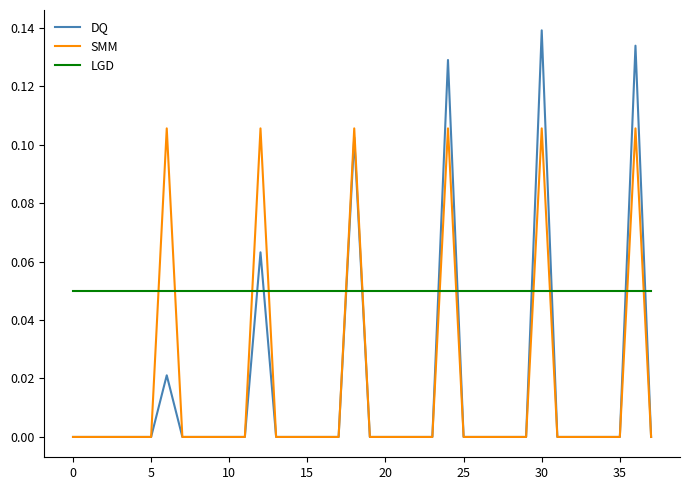

Is this an area chart (filled region under the line)?

No